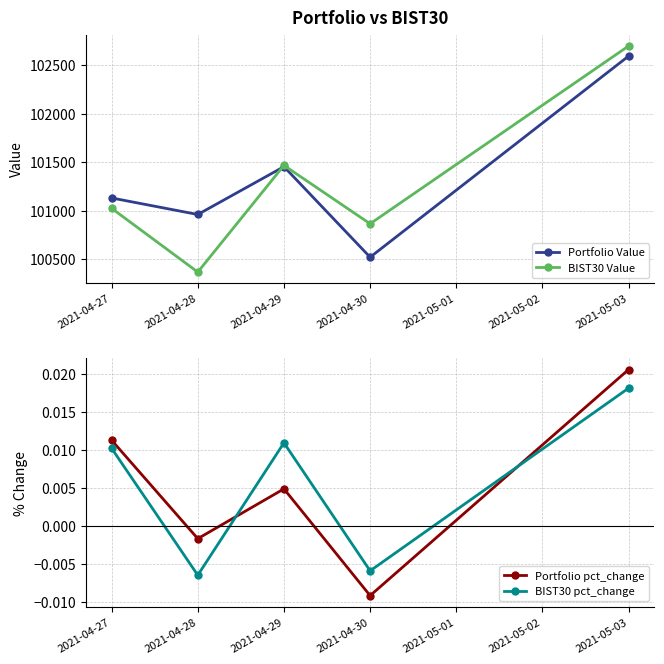

Rank the categories by BIST30 pct_change value from highest to lowest.

2021-05-03, 2021-04-29, 2021-04-27, 2021-04-30, 2021-04-28